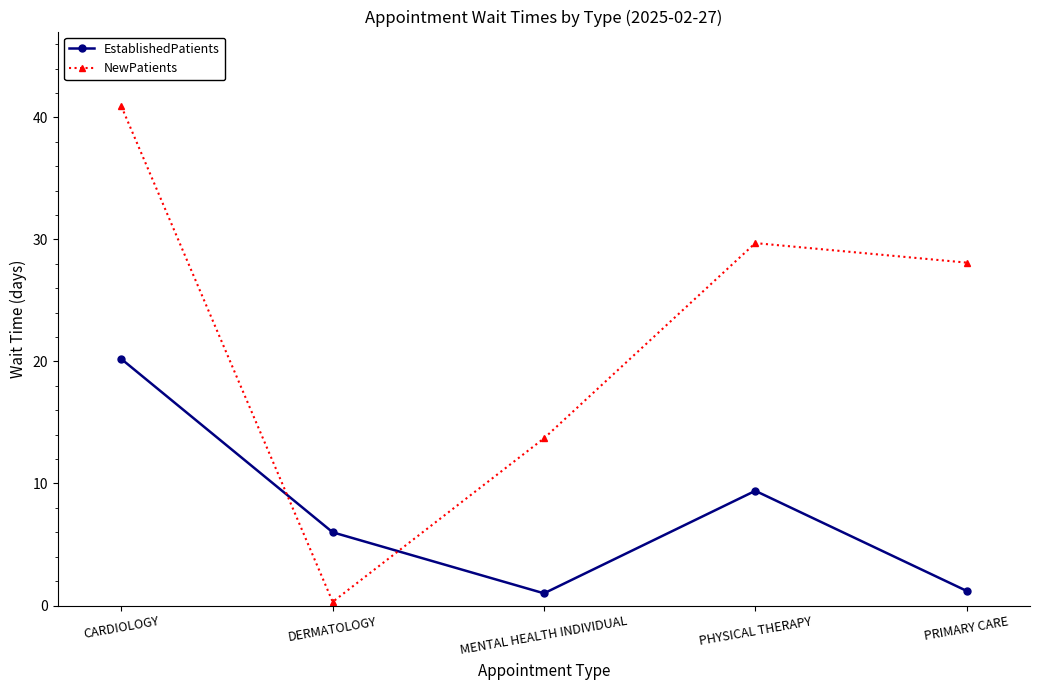

Is the value of EstablishedPatients at PHYSICAL THERAPY greater than the value of NewPatients at MENTAL HEALTH INDIVIDUAL?

No